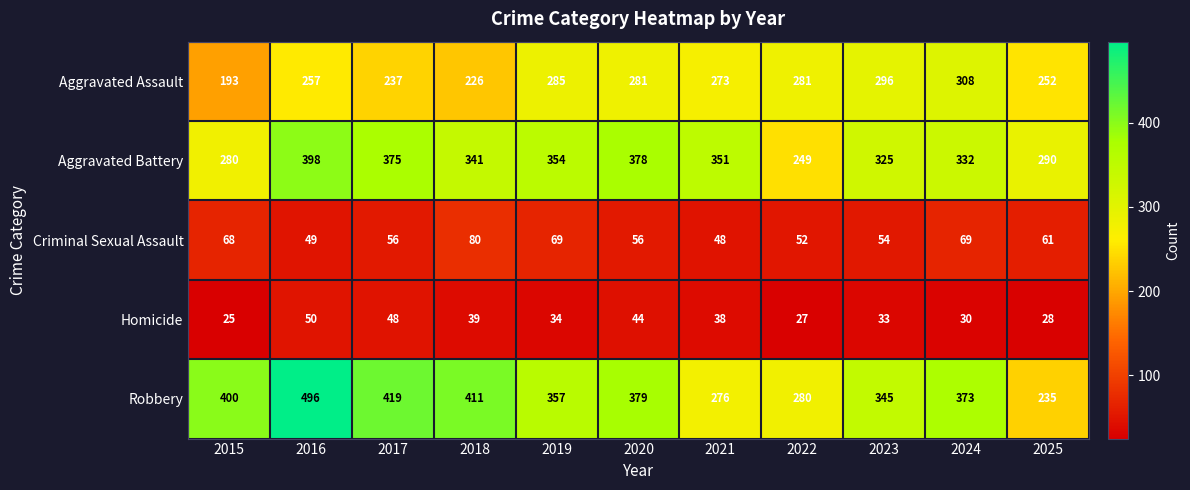

At how many categories does at least one series exceed 142?

11